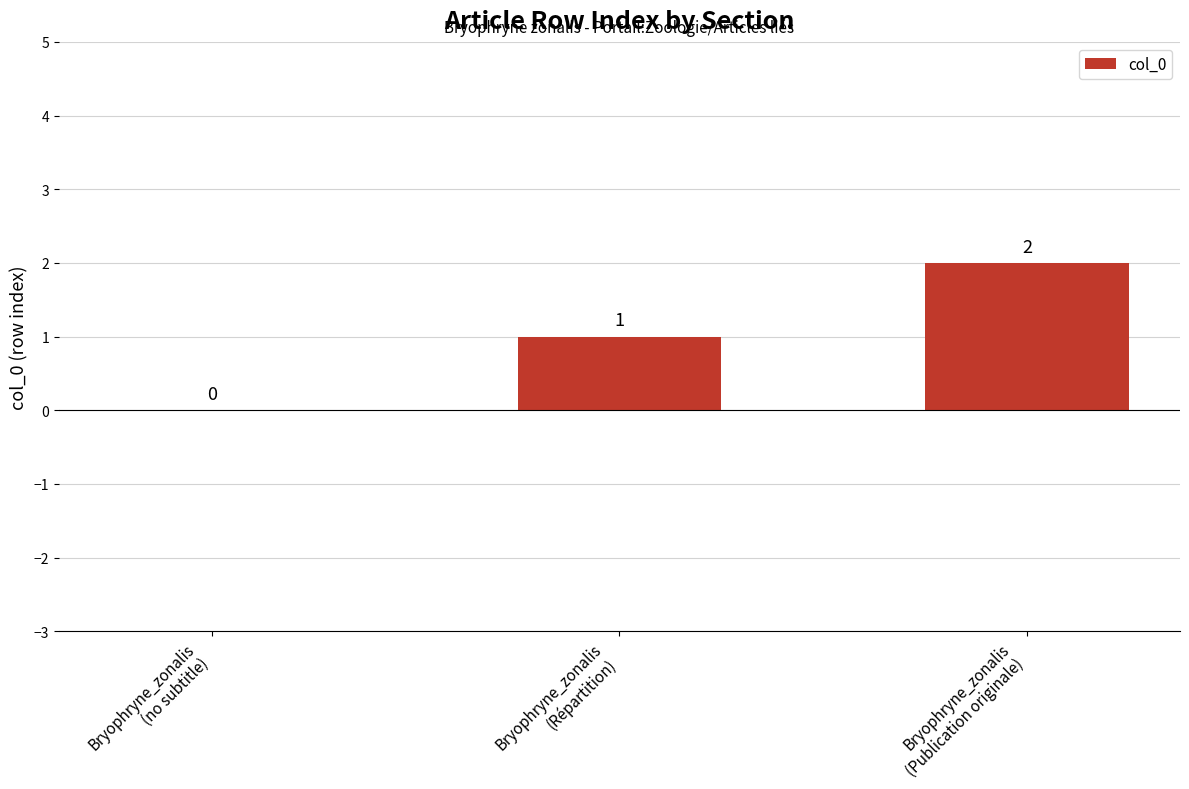

How many values are between 0 and 2?

3